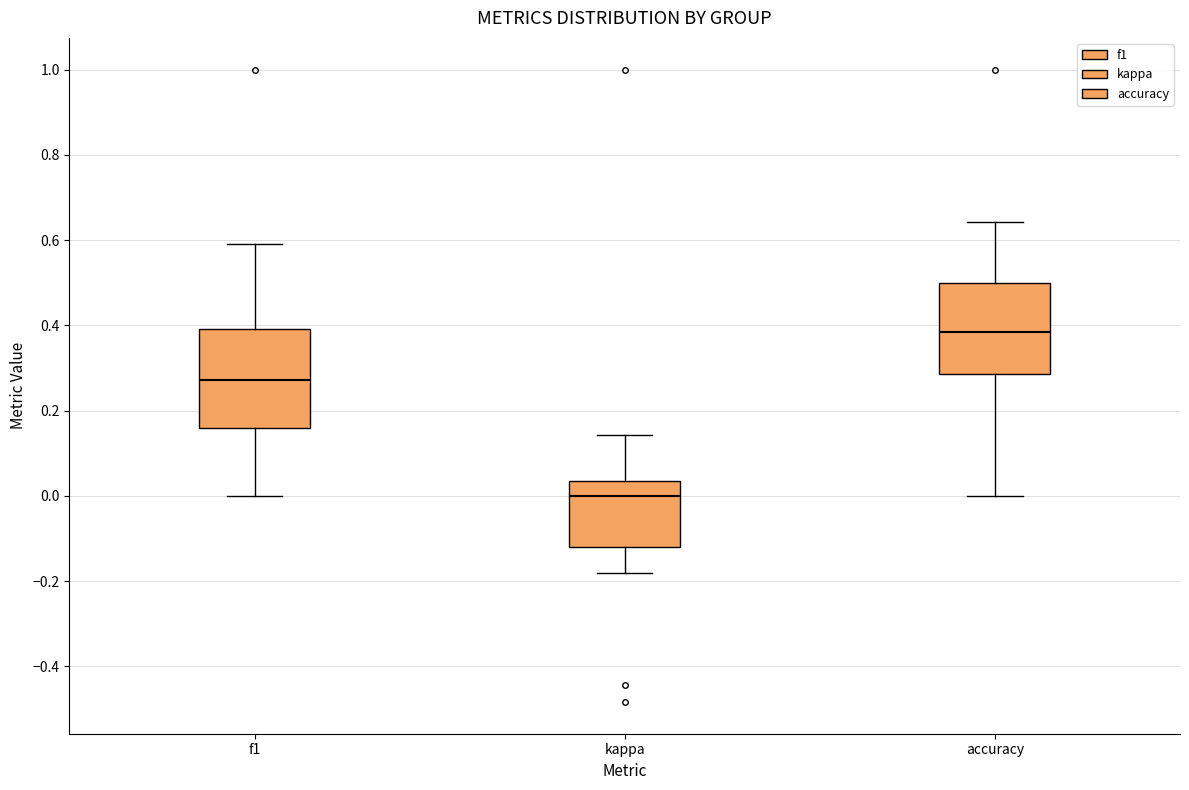

Reading left to right, transcribe this box plot: for each box, give where its median line is, the range the box spans, and where its two whiskers end, as read against the y-axis. The values are not printed on the chart, so give them approximately, as read against the axis.

f1: median 0.28, box 0.16 to 0.40, whiskers 0.00 to 0.60
kappa: median 0.00, box -0.12 to 0.04, whiskers -0.18 to 0.14
accuracy: median 0.38, box 0.28 to 0.50, whiskers 0.00 to 0.64